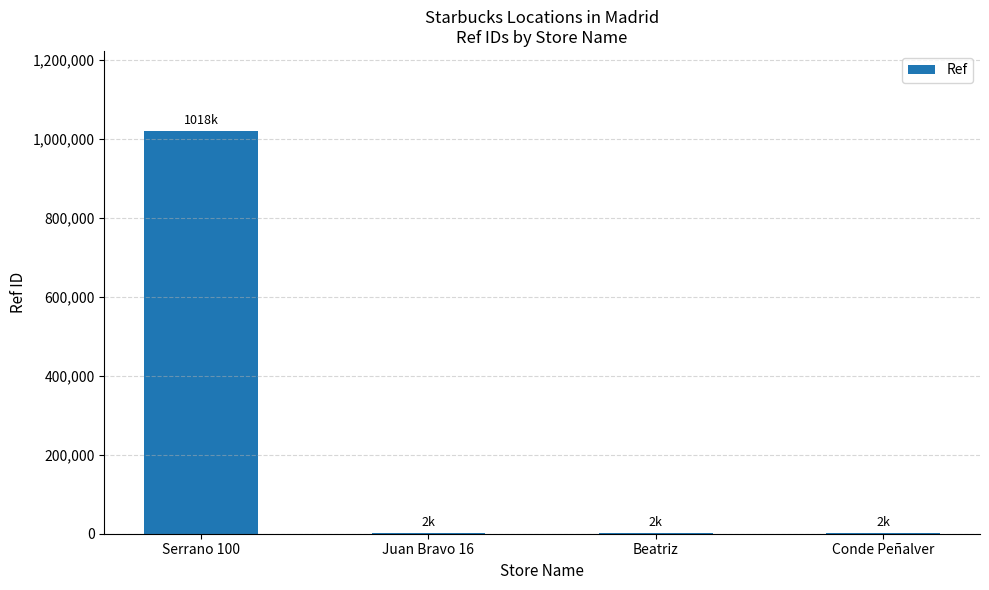

The value at Serrano 100 is 1018288. True or false?

True